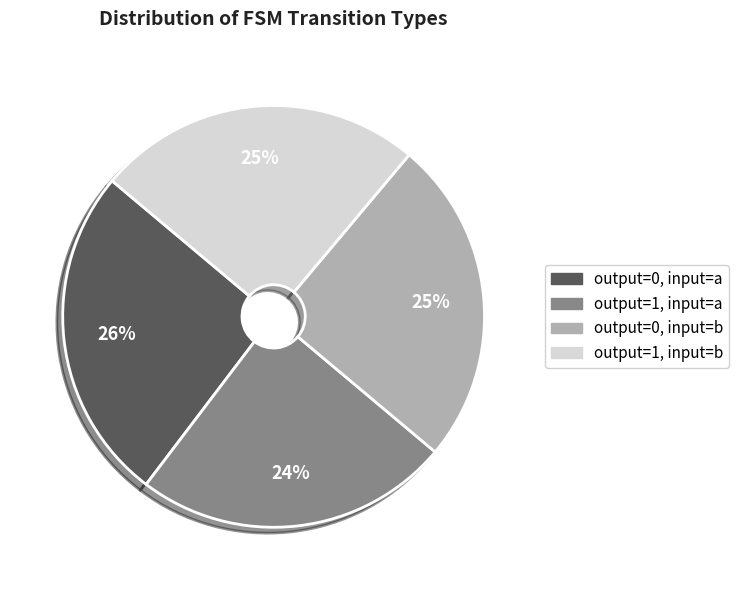

Is there a majority slice in this chart?

No